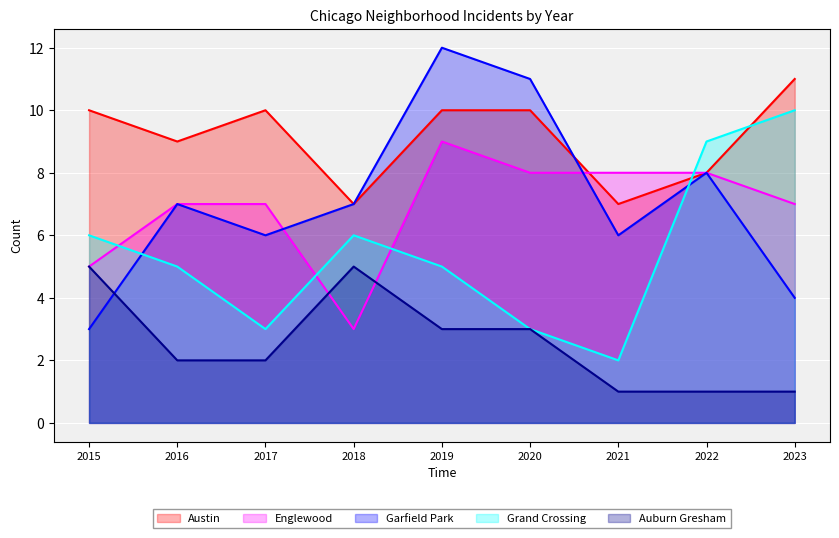

How many values in the Englewood series exceed 7?

4